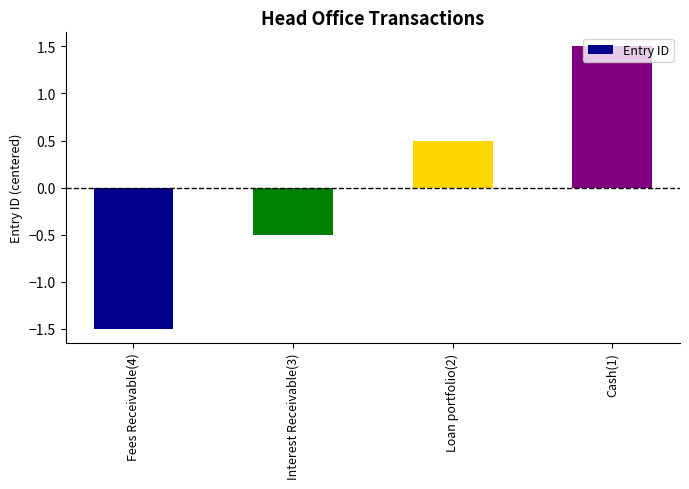

How many data points does each series have?

4